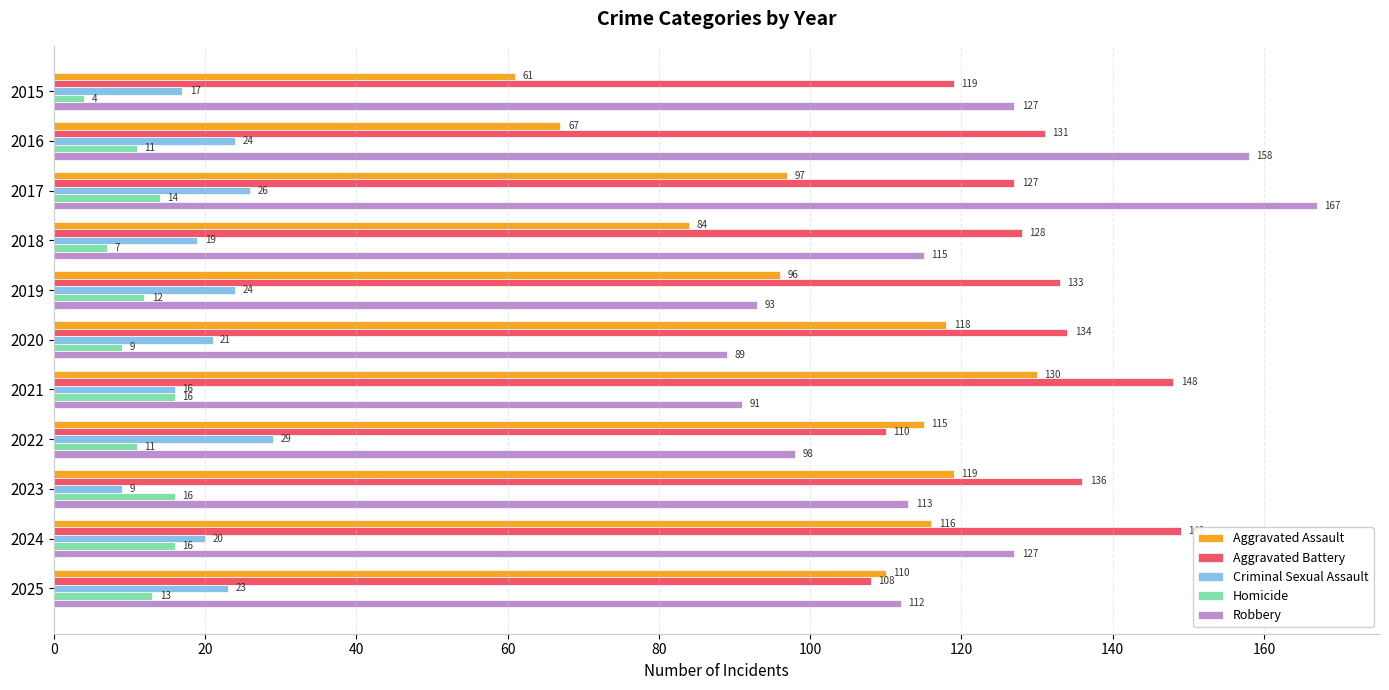

What is the minimum value for Criminal Sexual Assault?

9